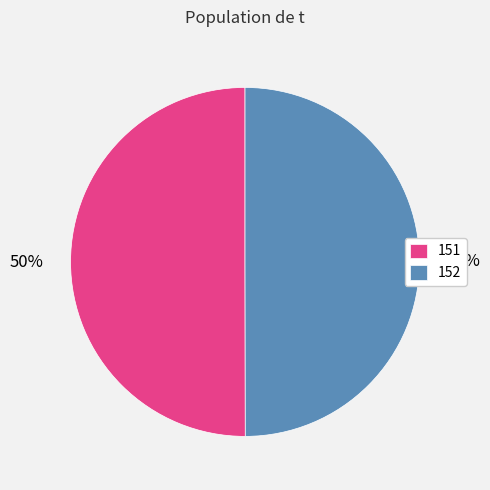

What percentage is the 152 slice, to the nearest percent?

50%